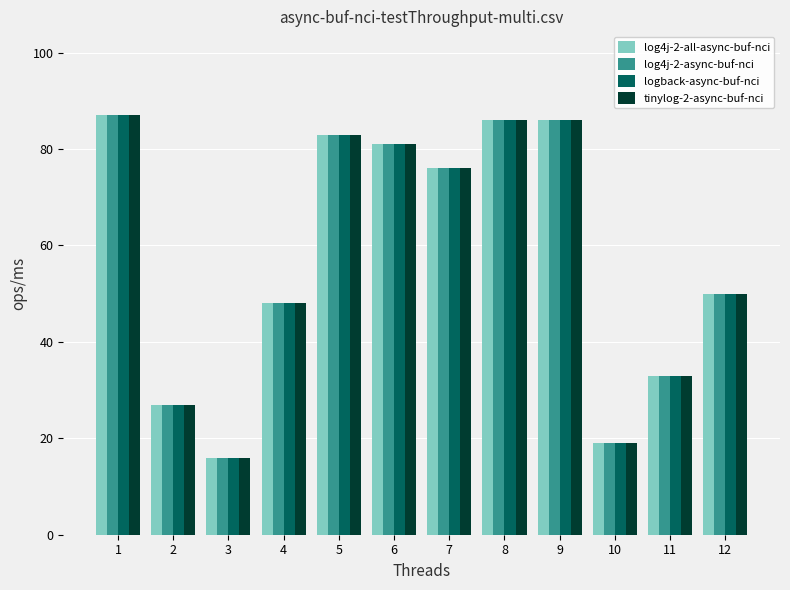

What is the total value across all series at 3?

64